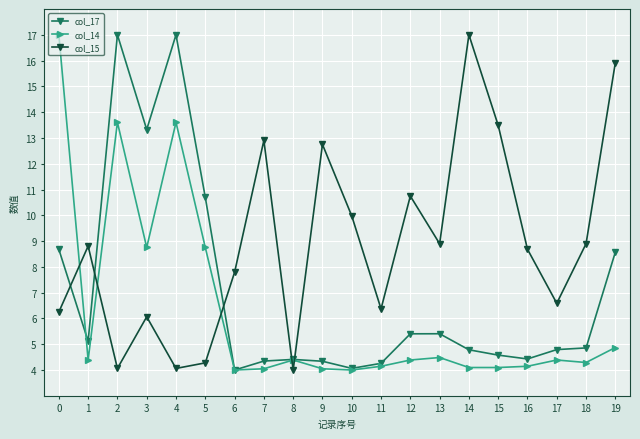

How many intersections are there between col_14 and col_15?

5